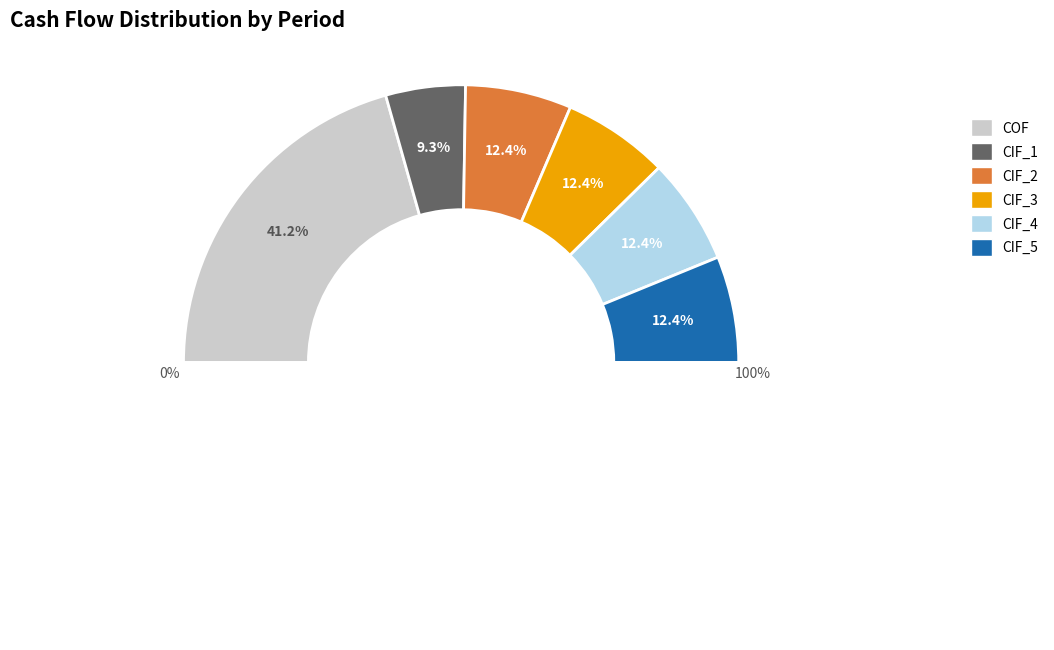

True or false: COF accounts for 41% of the total.

True